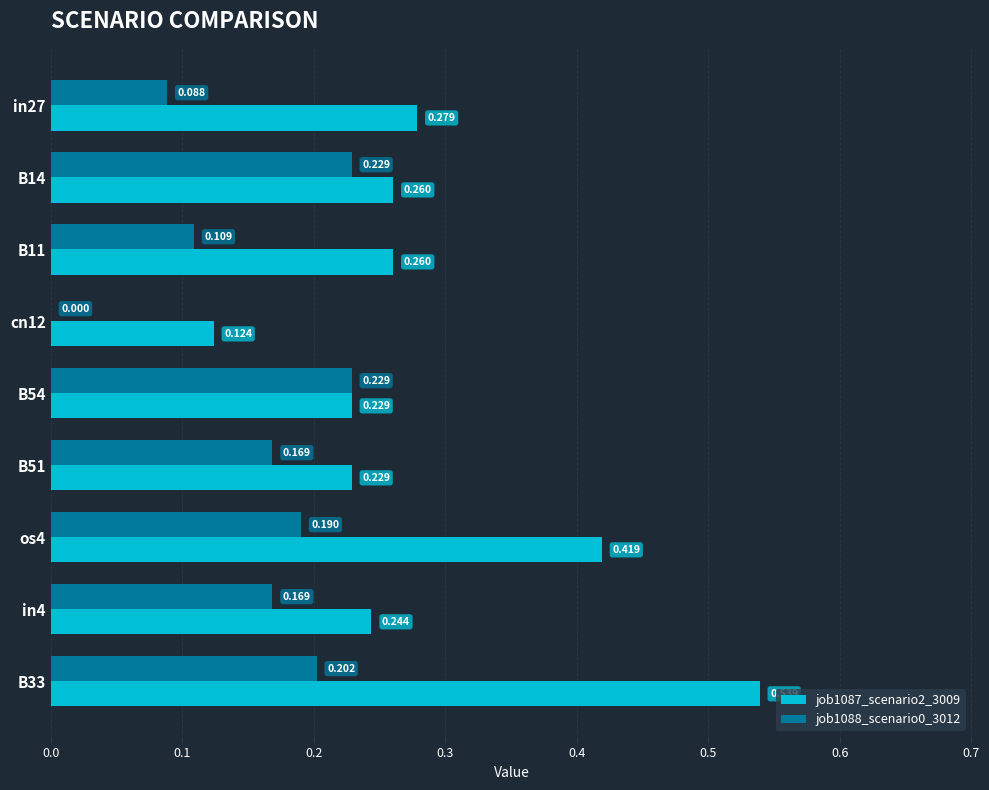

What are all the series names shown in the legend?

job1087_scenario2_3009, job1088_scenario0_3012